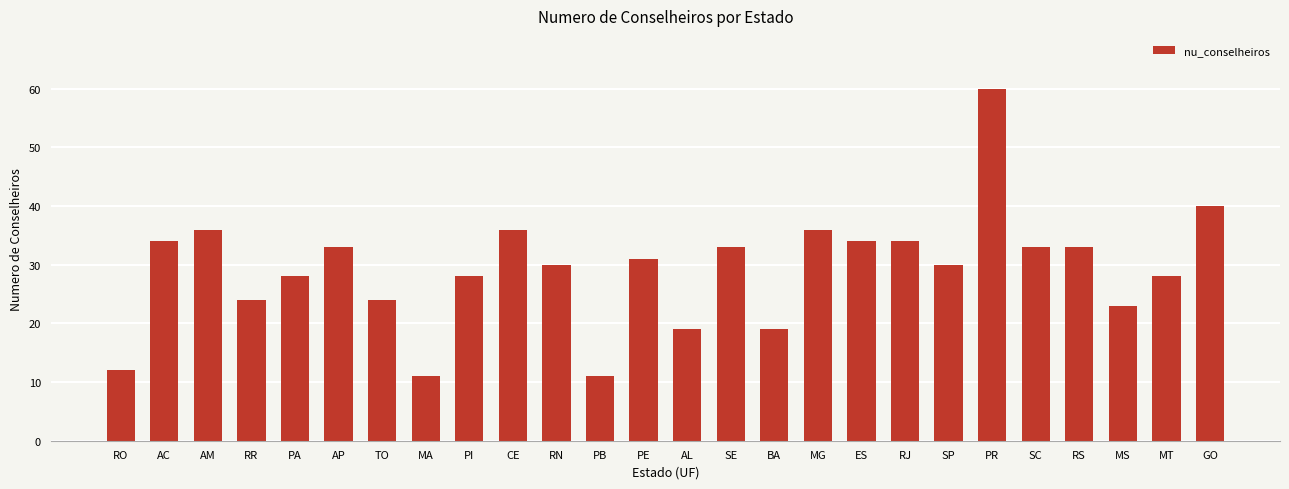

Approximately how many times larger is the value at CE compared to RR?

1.5